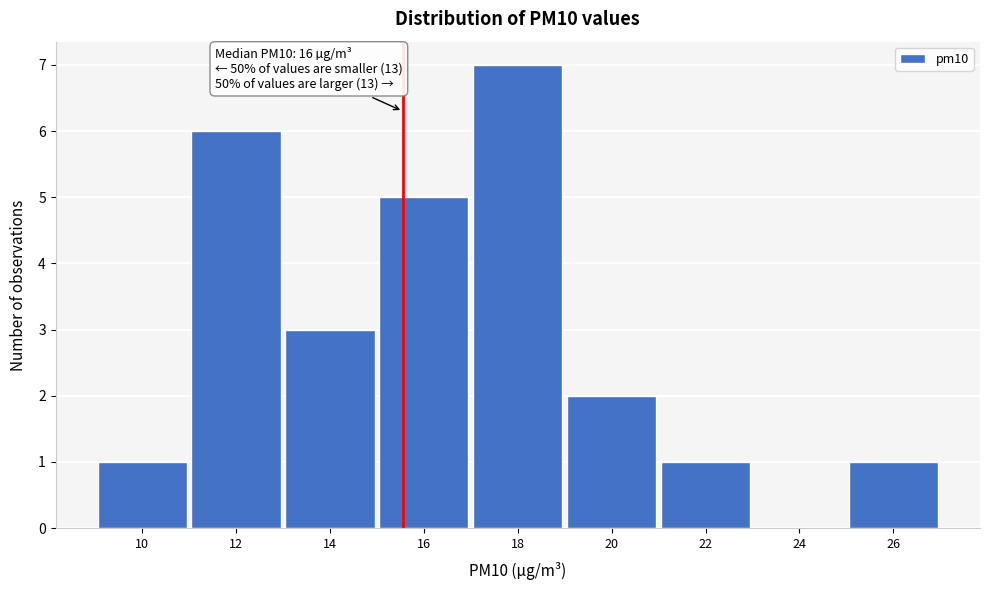

Reading left to right, list all the values displayed in this chart.

10=1	12=6	14=3	16=5	18=7	20=2	22=1	24=0	26=1